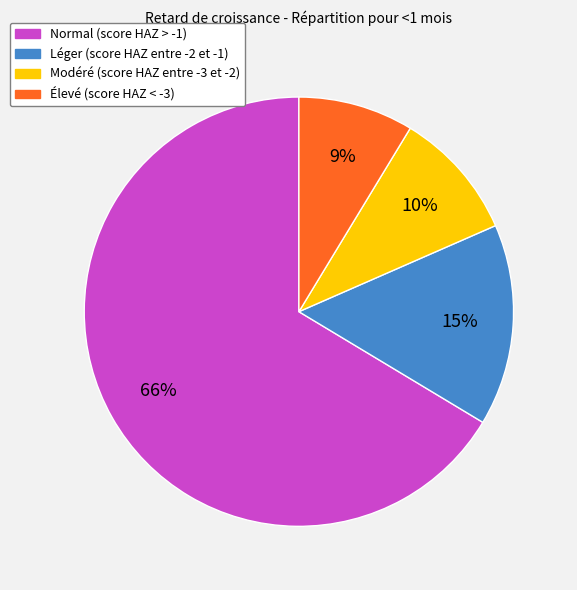

Count the number of slices in the pie.

4